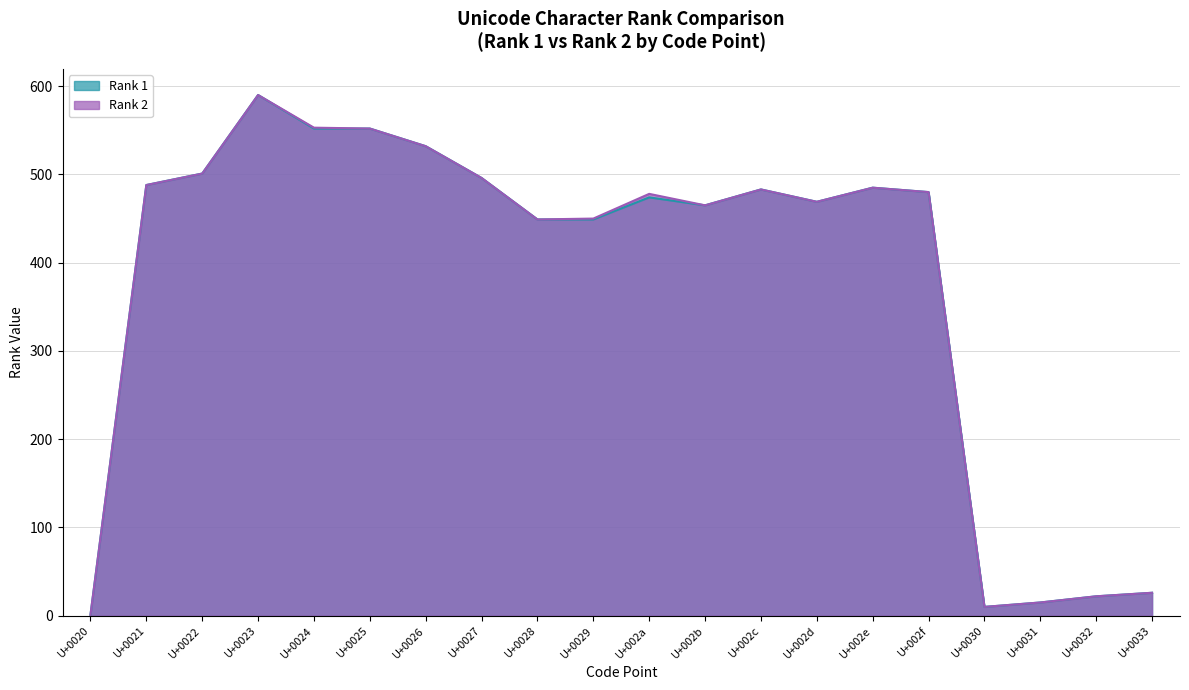

At which label is Rank 1 closest to 295?

U+0028